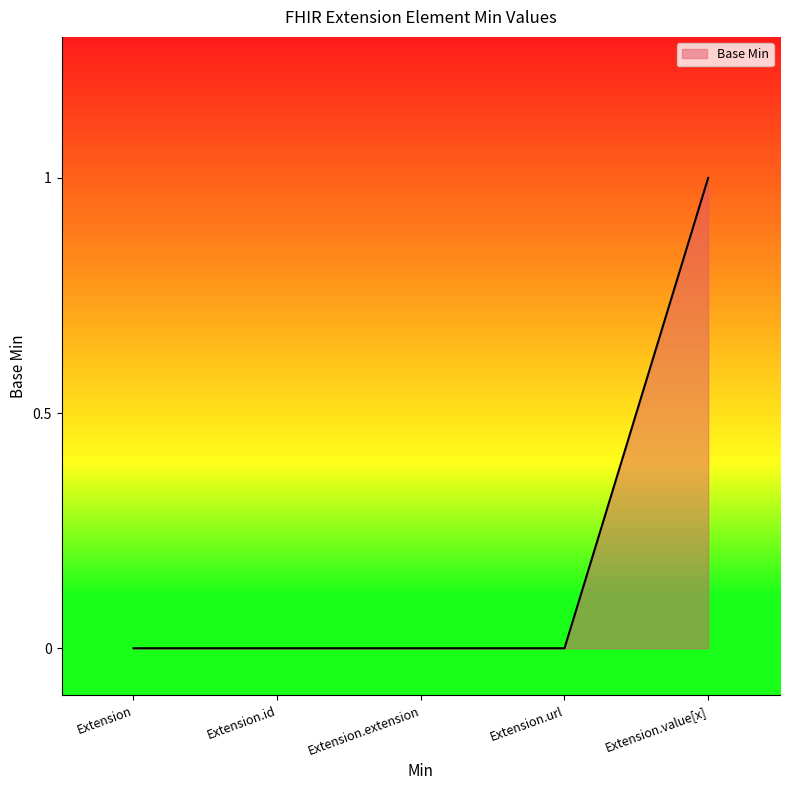

What position from the right is Extension.id?

4